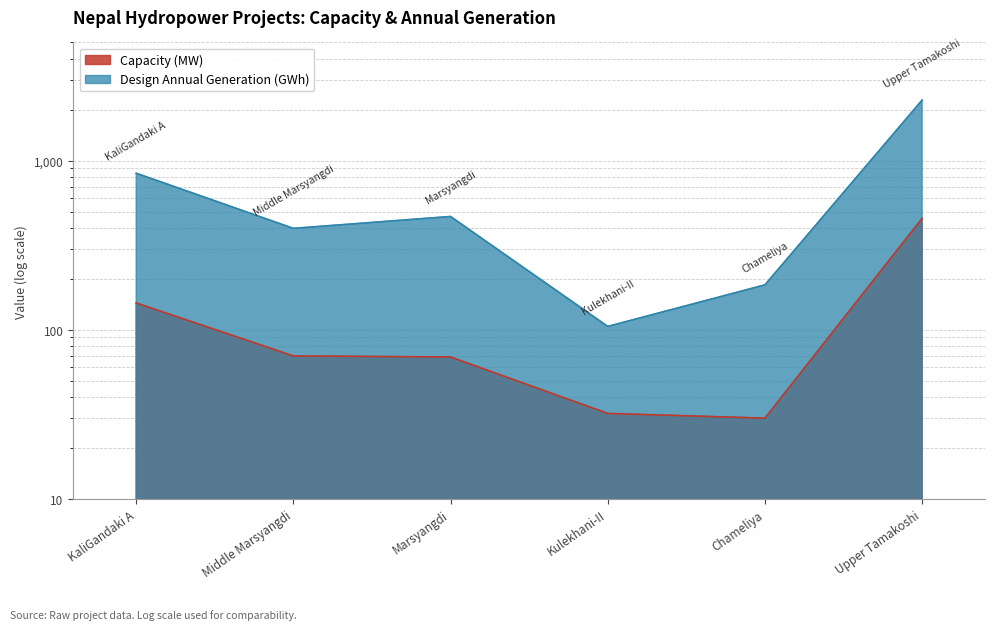

What is the difference between the Design Annual Generation (GWh) values at Upper Tamakoshi and Marsyangdi?

1813.5